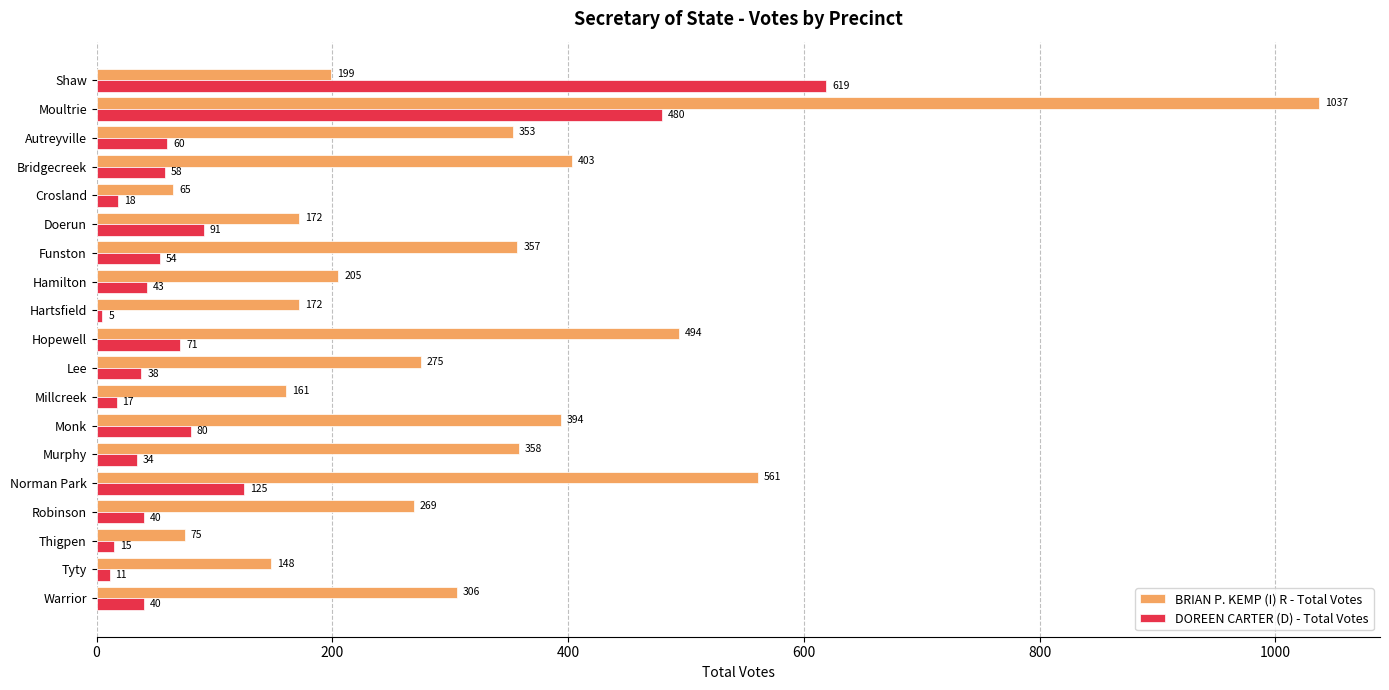

What is the sum of all DOREEN CARTER (D) - Total Votes values?

1899